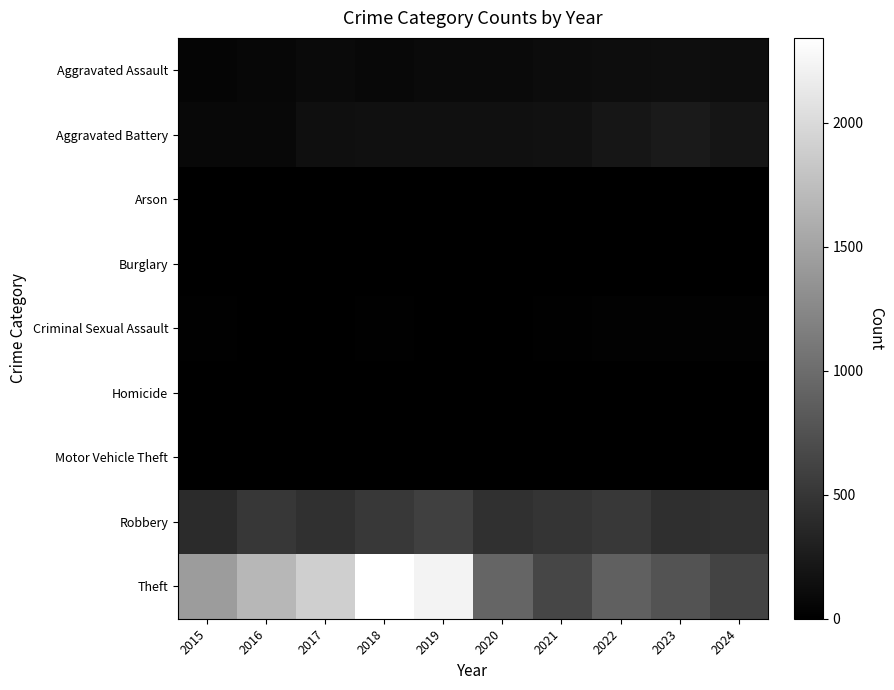

Which series has the largest total across all categories?

Theft